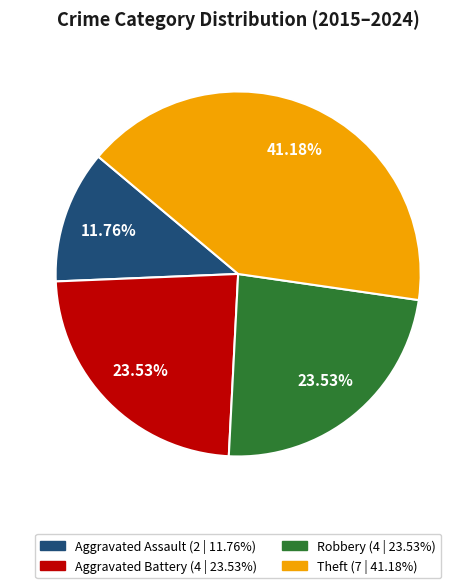

Which slice is the largest?

Theft